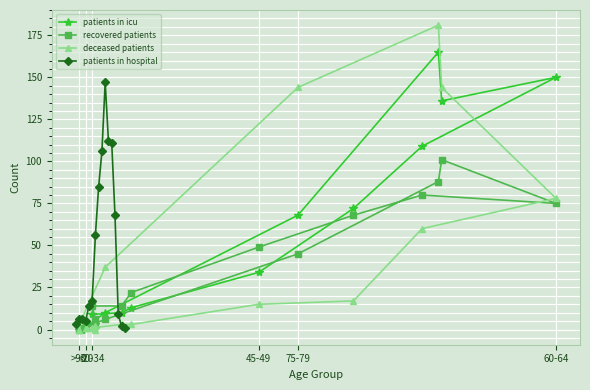

What is the maximum value for patients in hospital?

147